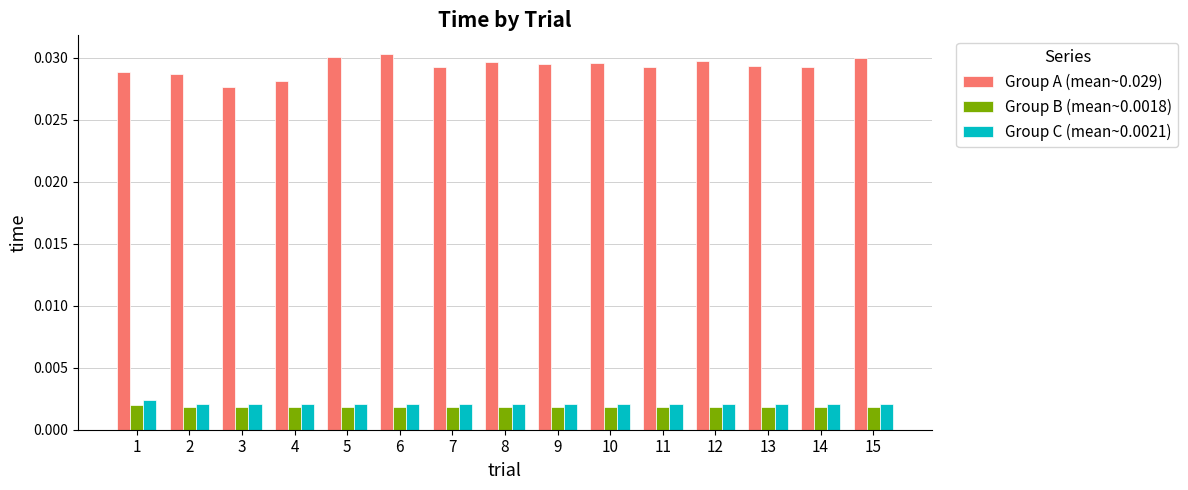

At how many categories does at least one series exceed 0?

15